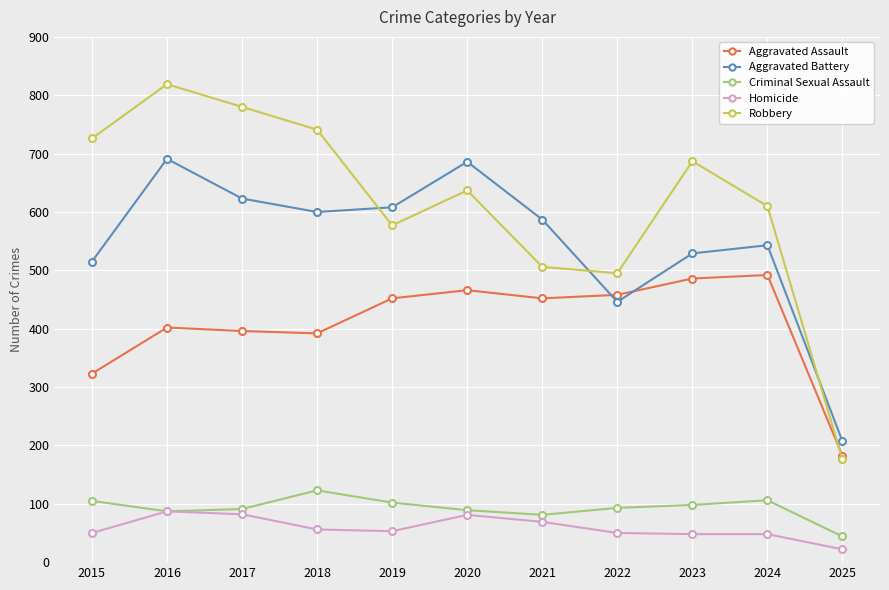

True or false: Criminal Sexual Assault and Aggravated Assault cross at least once.

False